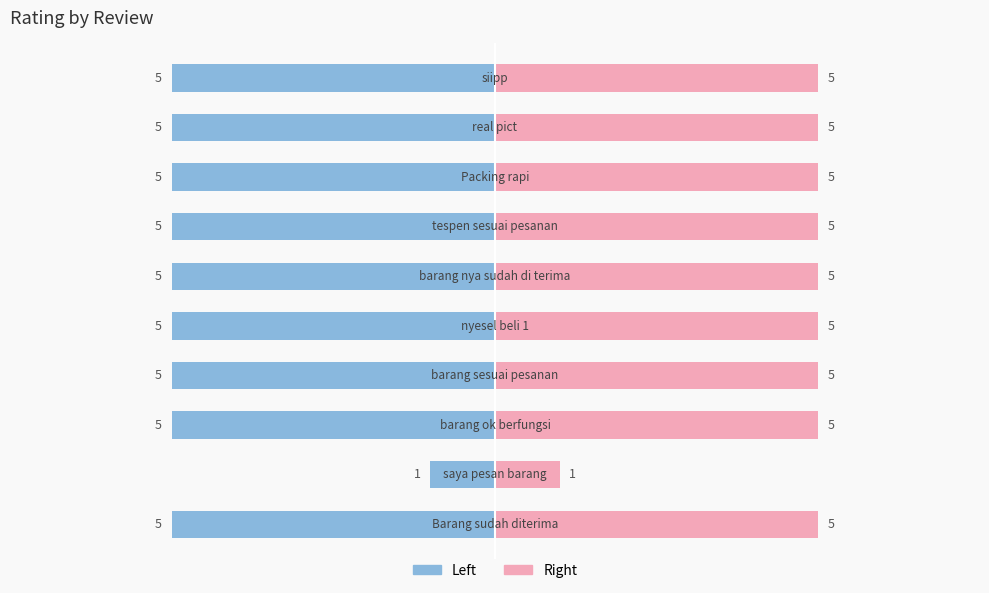

What is the difference between the Left (Blue) values at 1 and 8?

4